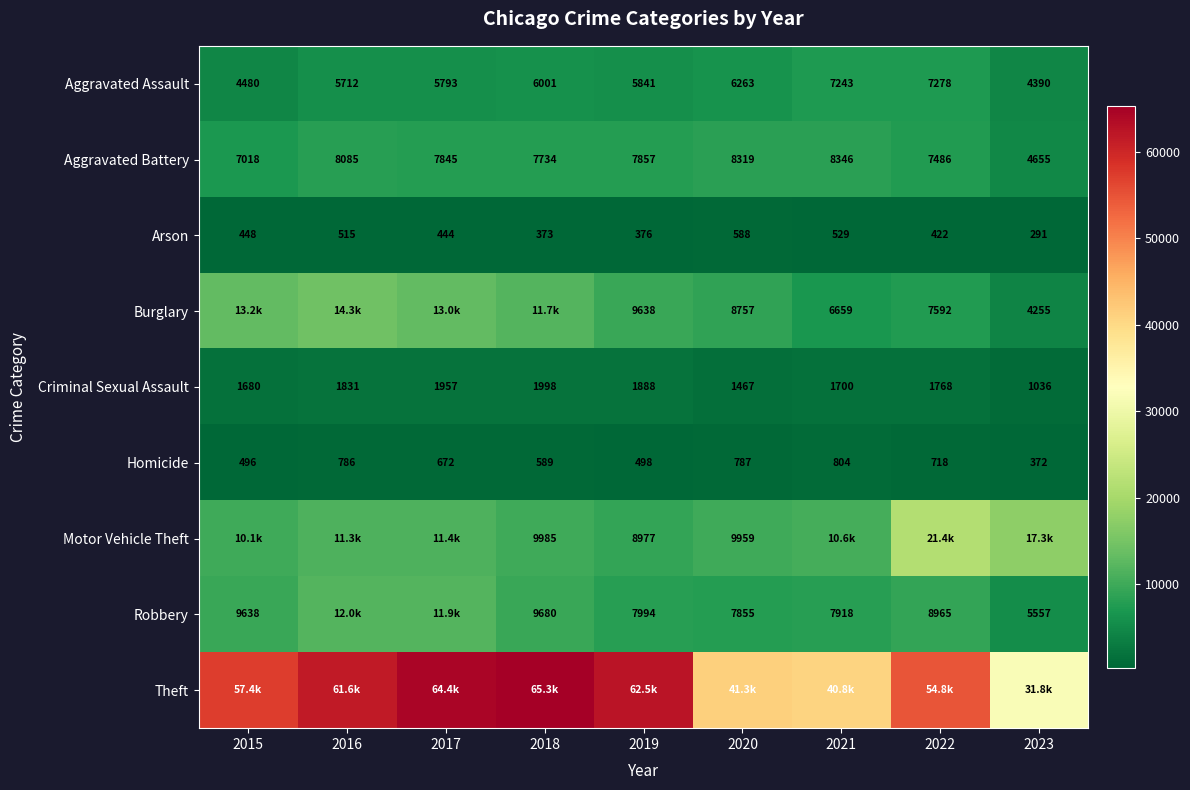

What is the difference between the maximum and second lowest values in the Homicide series?

308